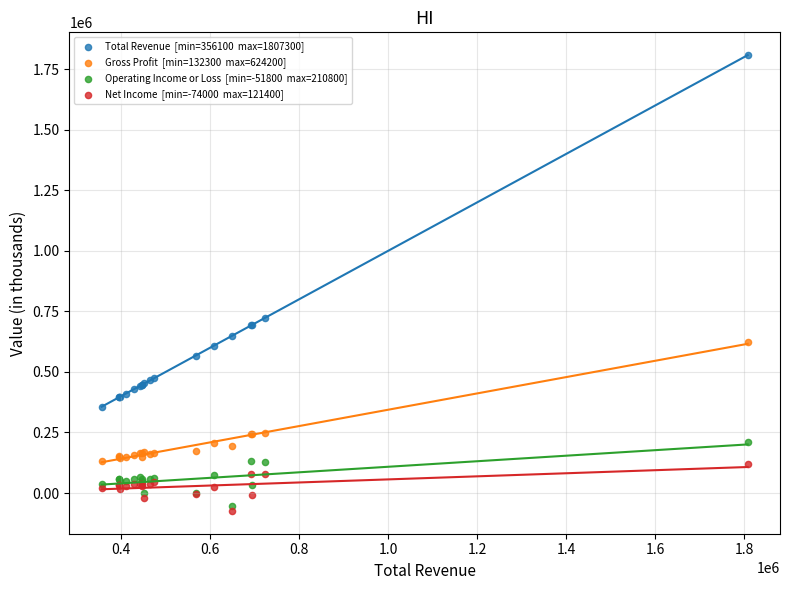

Across all series, what Y value is closest to 866650?

722300